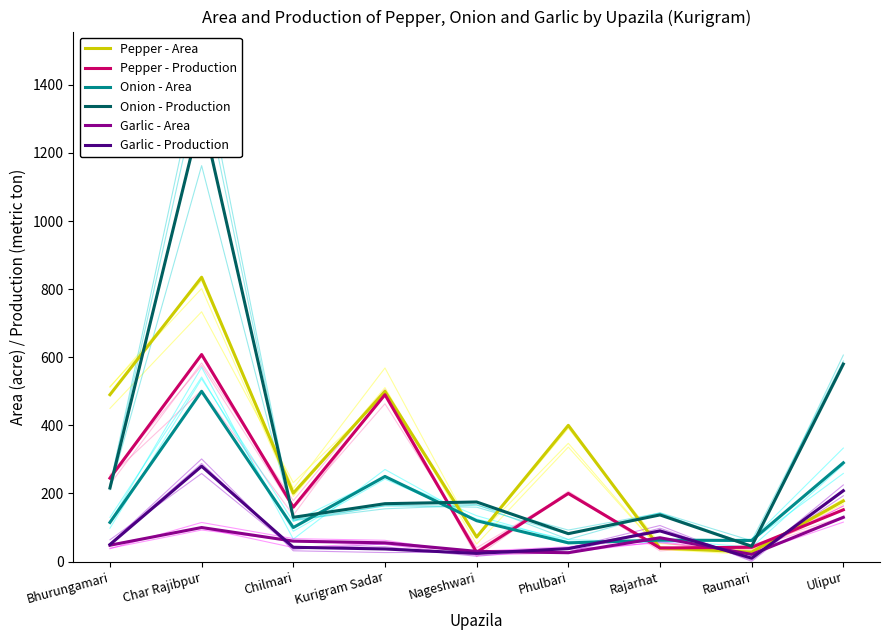

Where is Pepper - Production nearest to the value 317?

Bhurungamari